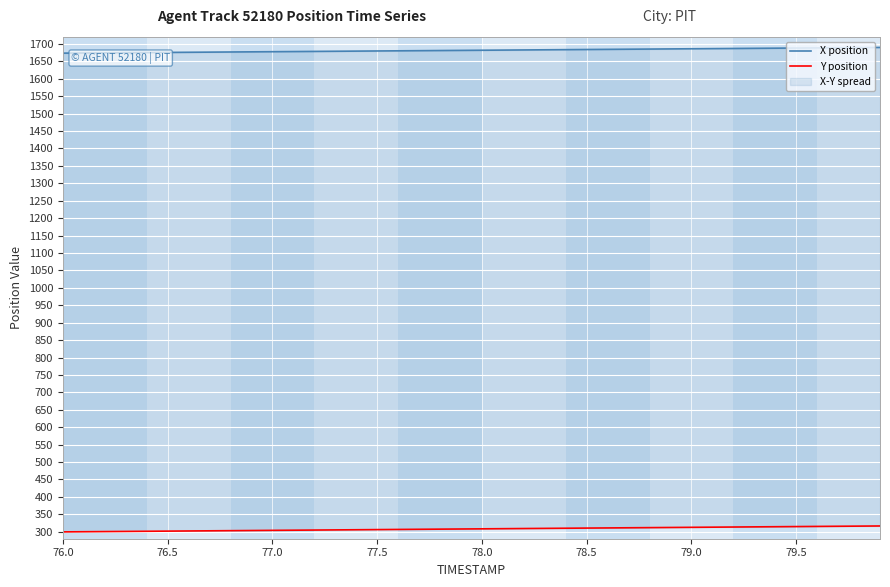

At how many categories does at least one series exceed 1588?

40